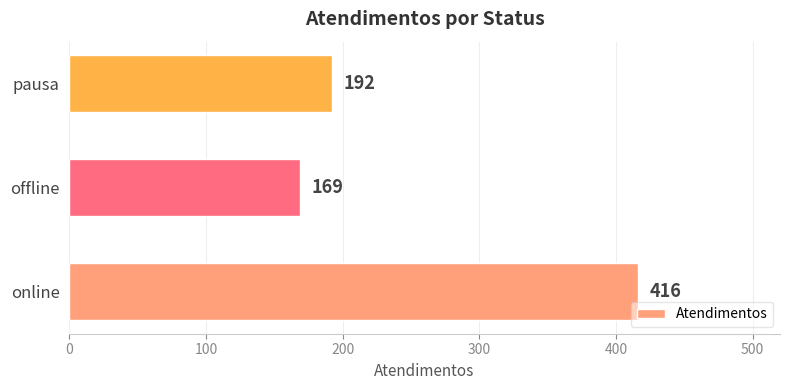

What is the minimum value shown in the chart?

169